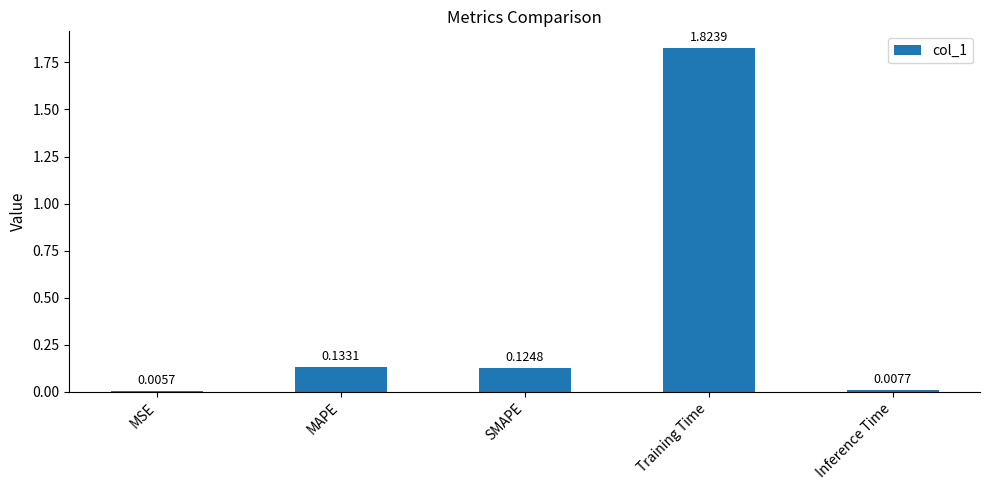

What is the average value?

0.4